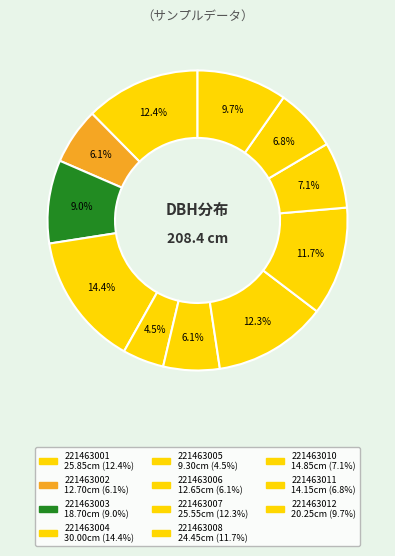

Is there any slice that represents more than half of the pie?

No